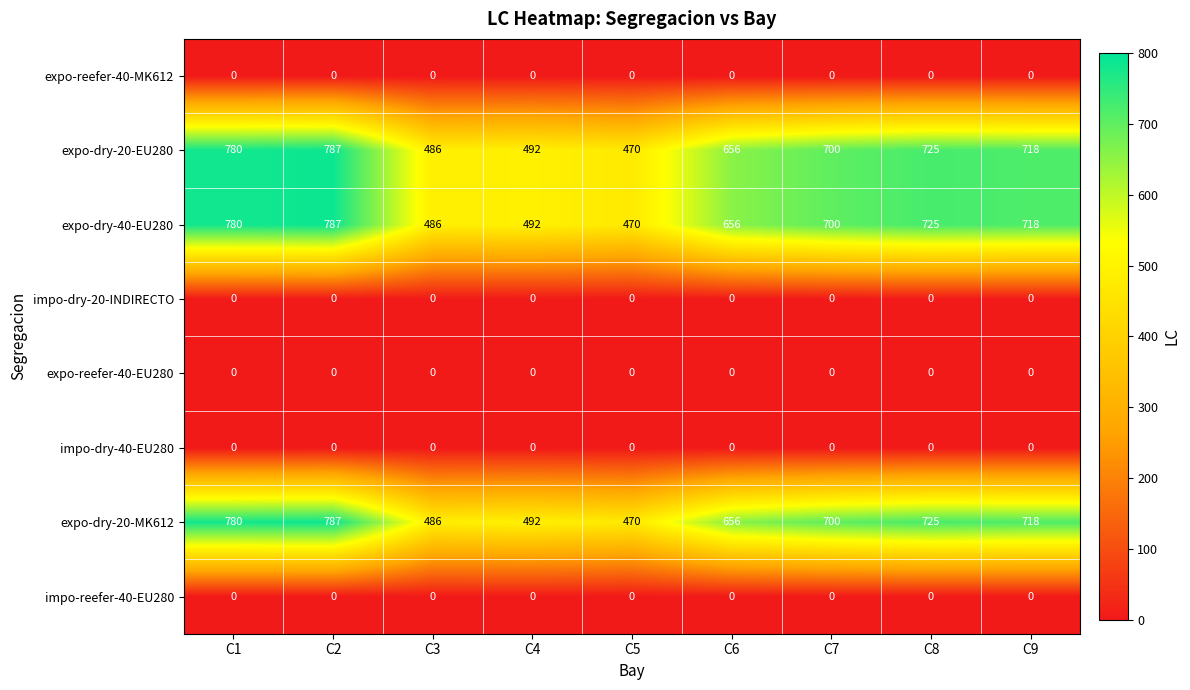

What is the difference between the expo-dry-40-EU280 values at C6 and C4?

164